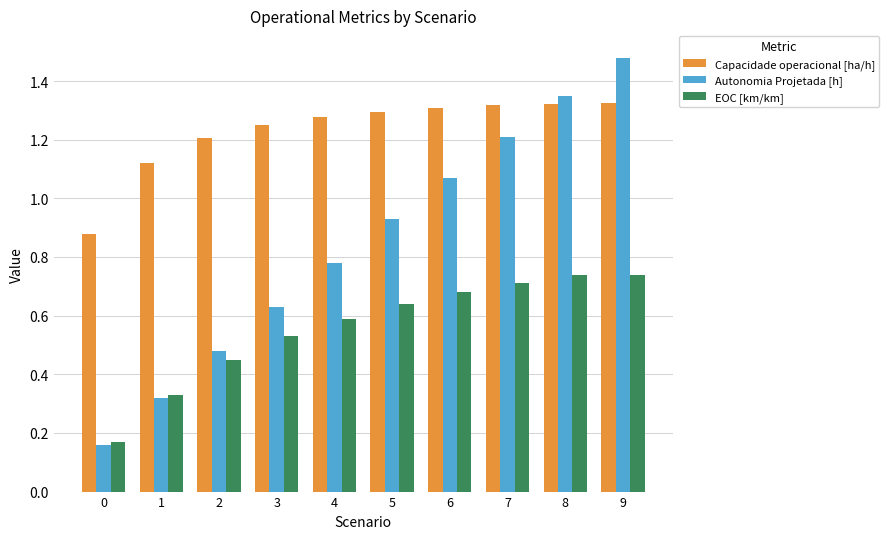

At which category is the sum across all series the highest?

9